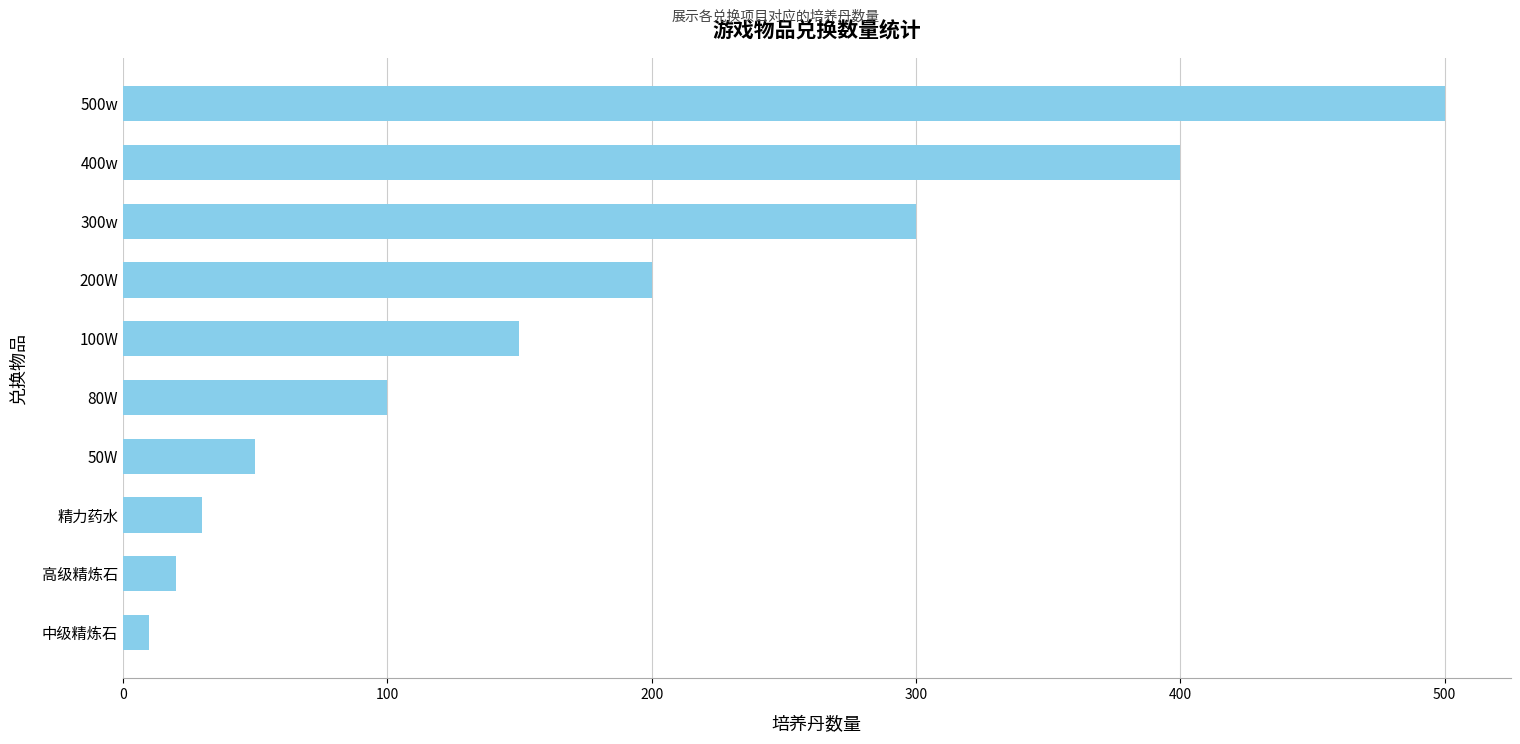

What is the difference between the maximum and minimum values?

490